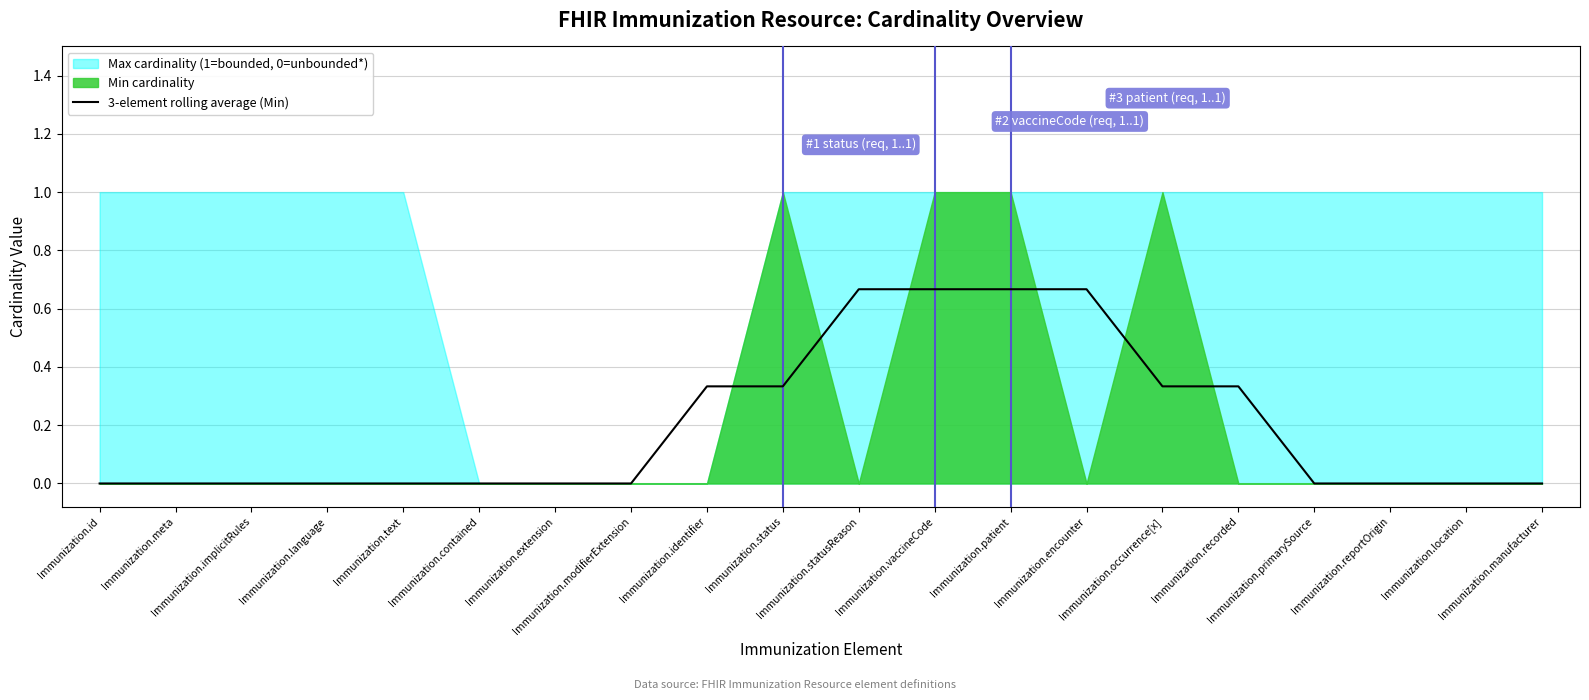

What is the sum of all values?

4.0